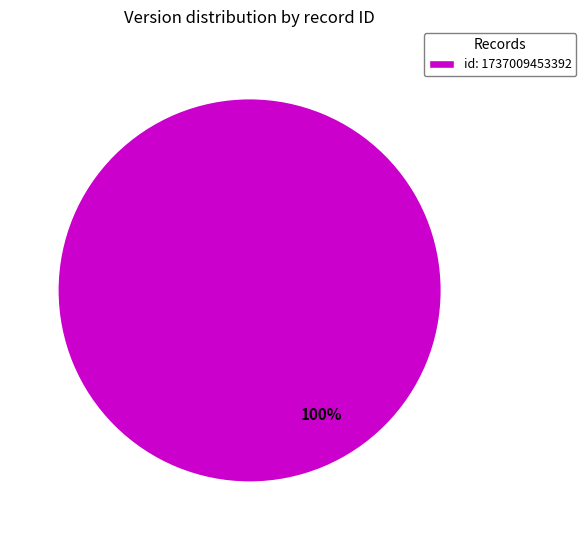

Rank the categories by value from lowest to highest.

id: 1737009453392